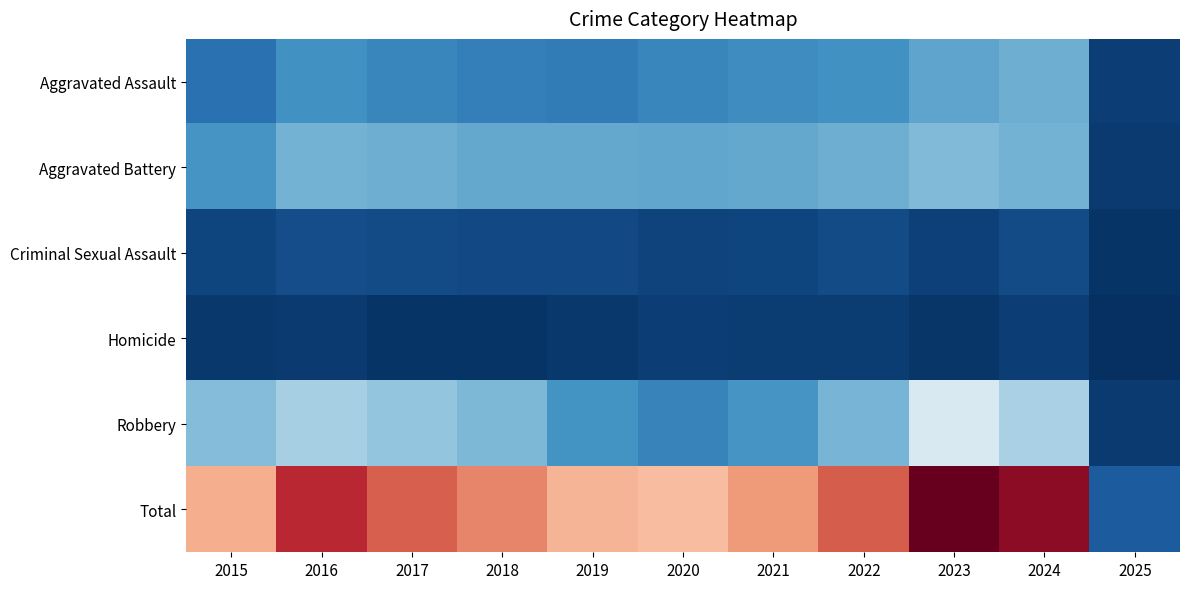

Which series has the largest total across all categories?

Total